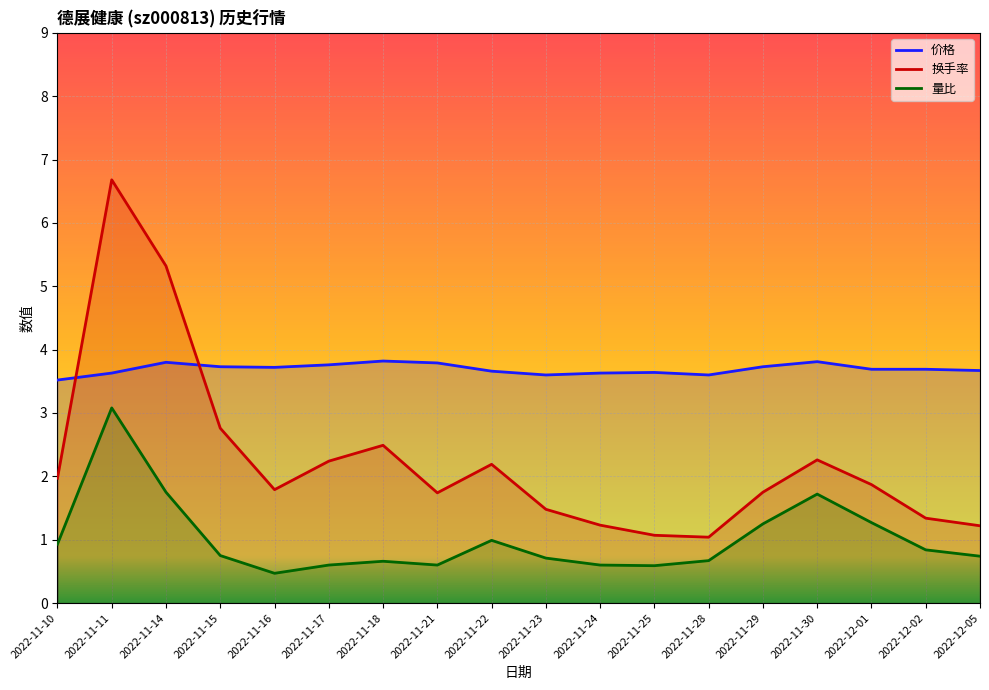

What is the approximate value of 量比 at 2022-11-17?

0.6